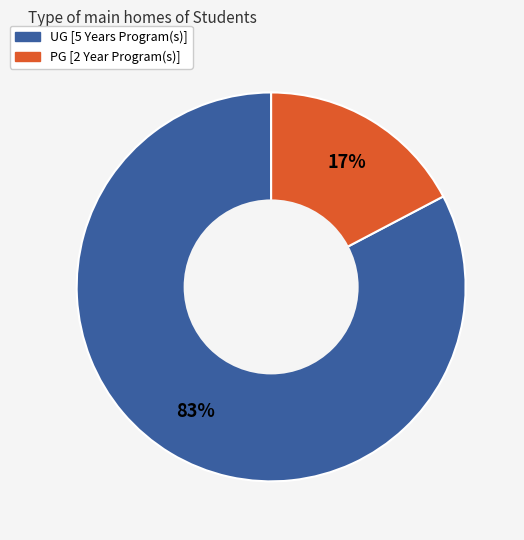

Is it true that PG [2 Year Program(s)] is 17% of the pie?

True